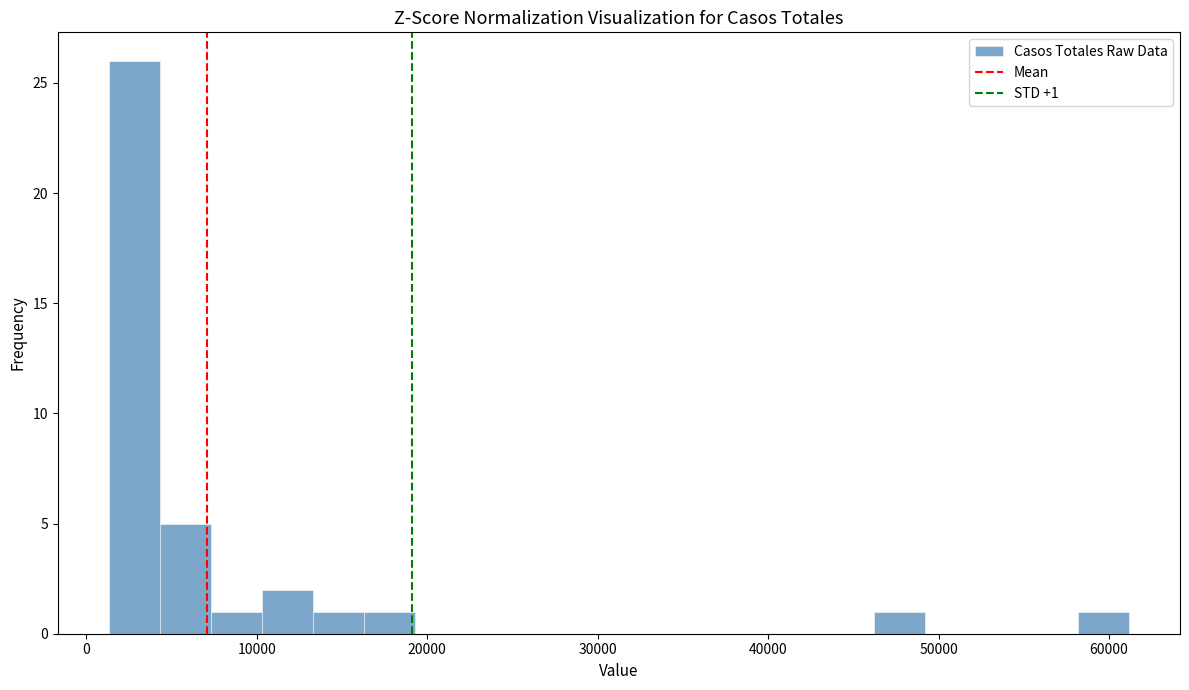

Read against the x-axis, roughly where is the centre of the tallest bar?

3000